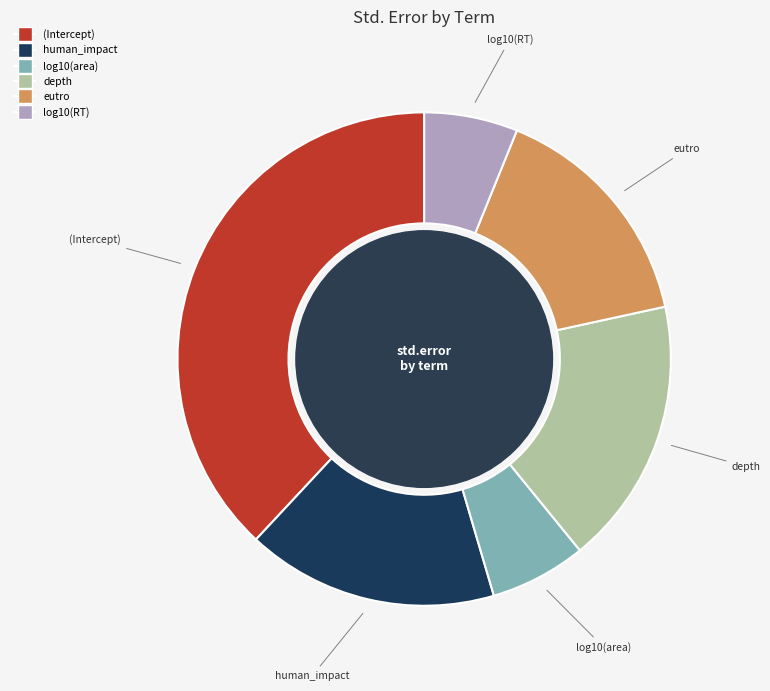

Count the number of slices in the pie.

6